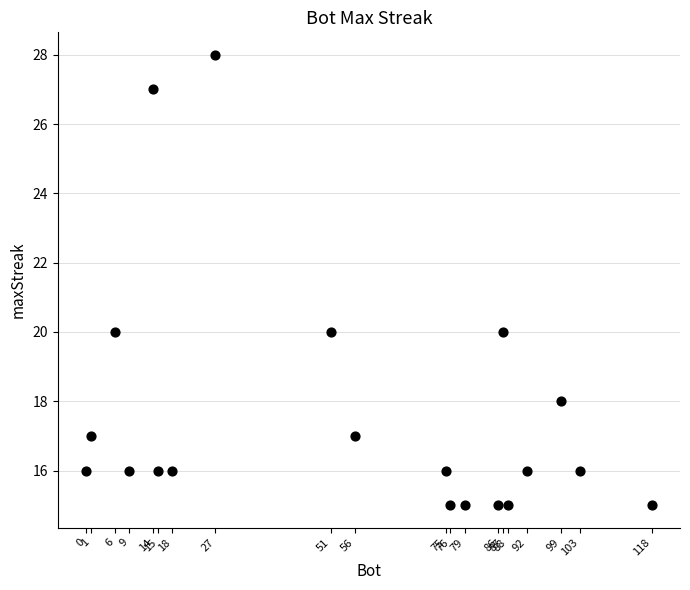

What is the range of Y values (max minus min)?

13